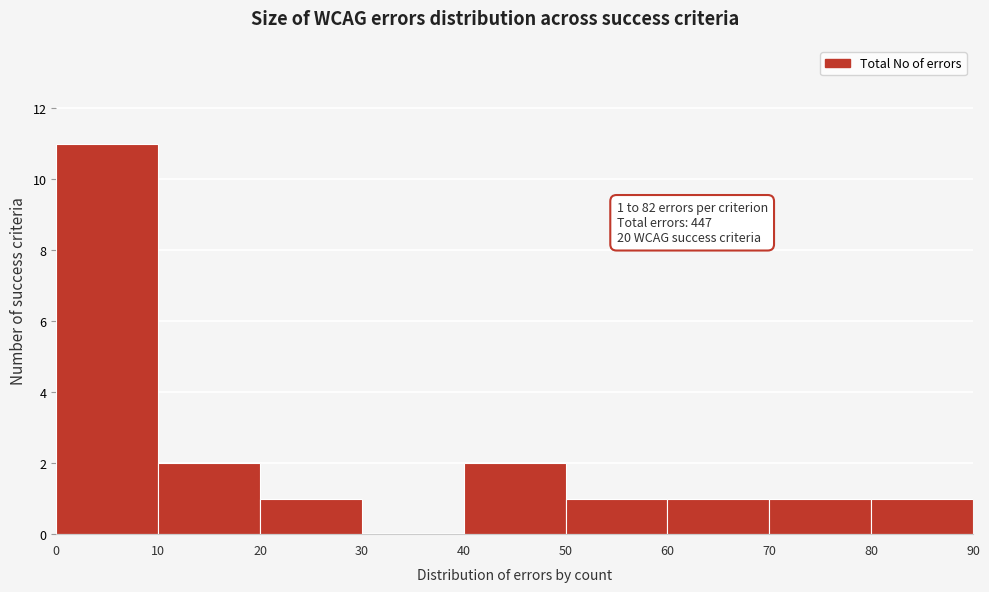

Which range on the x-axis has the tallest bar?

0 to 10